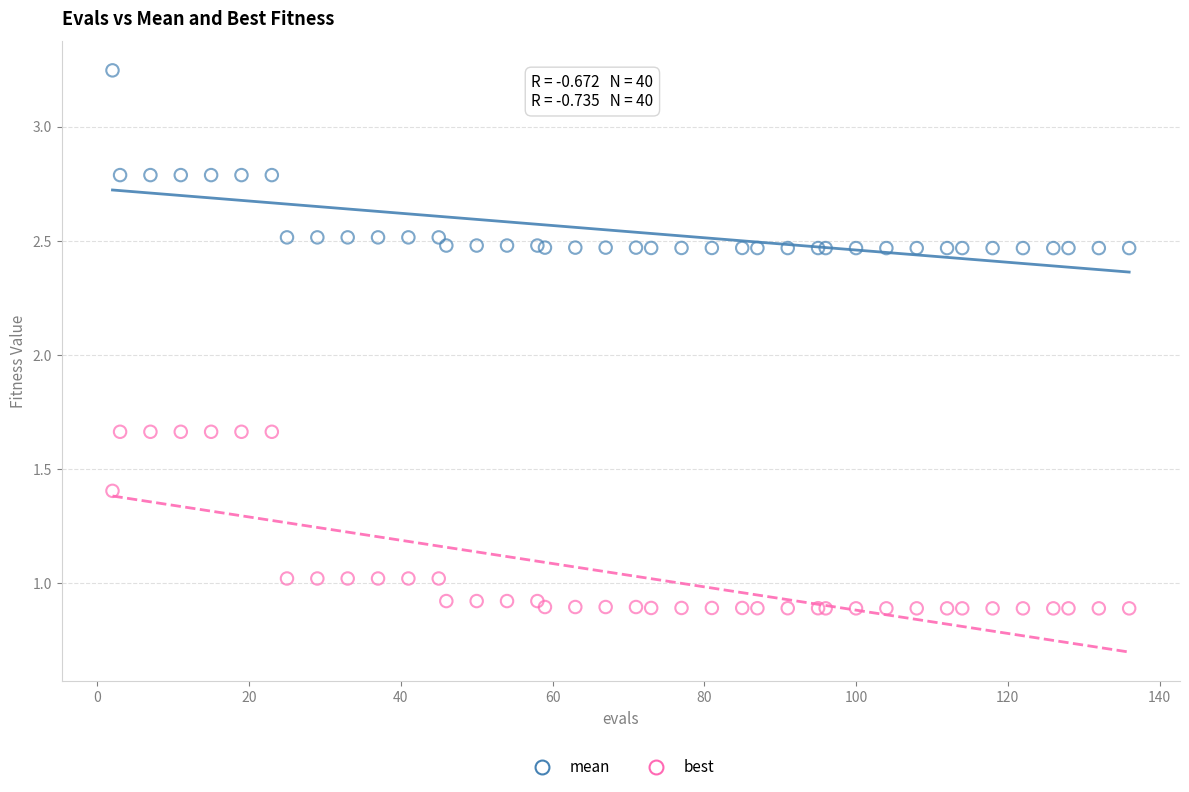

Which series reaches the minimum Y coordinate?

best